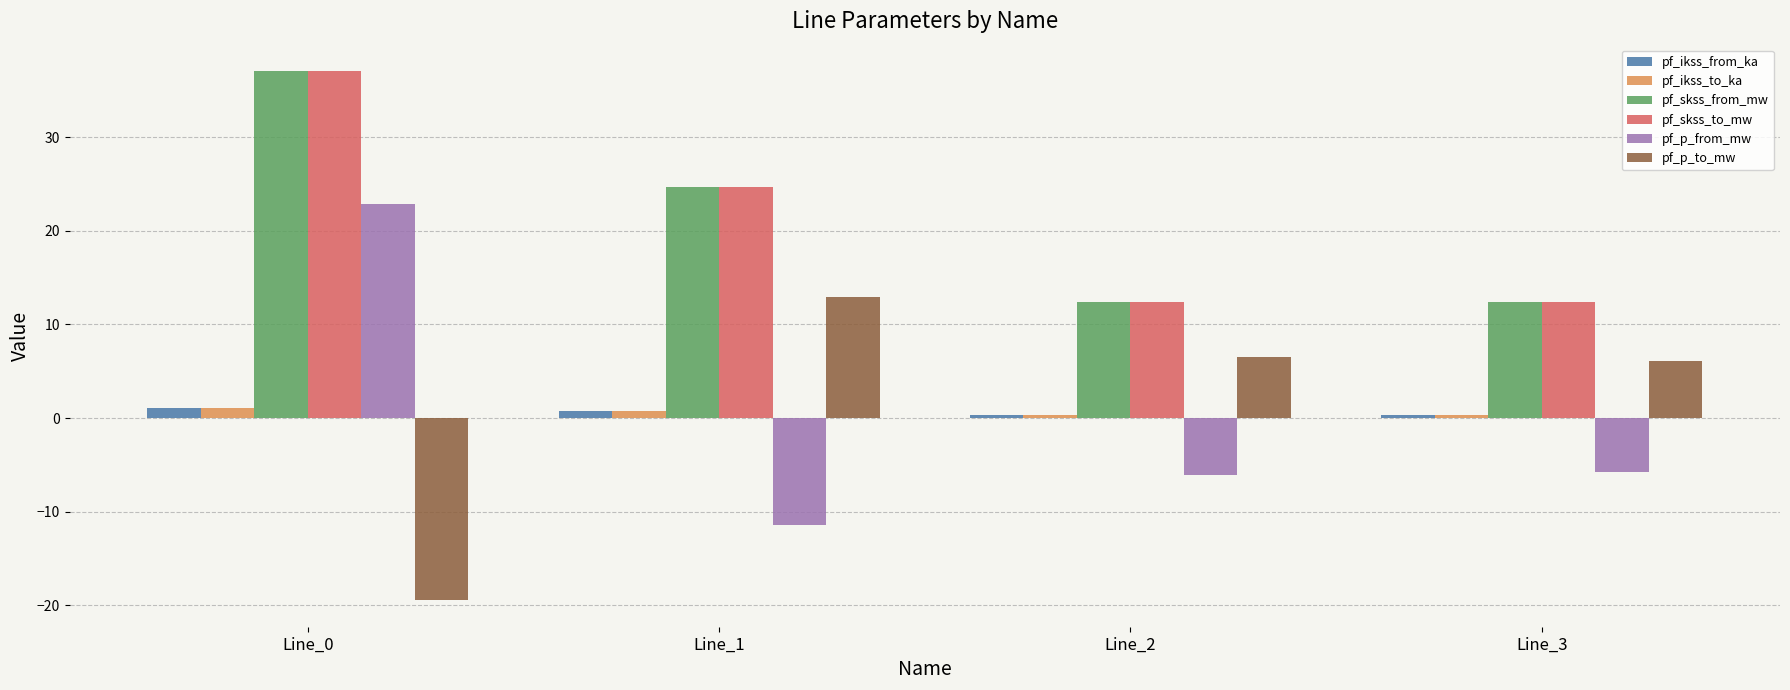

What is the value of the pf_p_to_mw bar at the 2nd from the left?

13.0